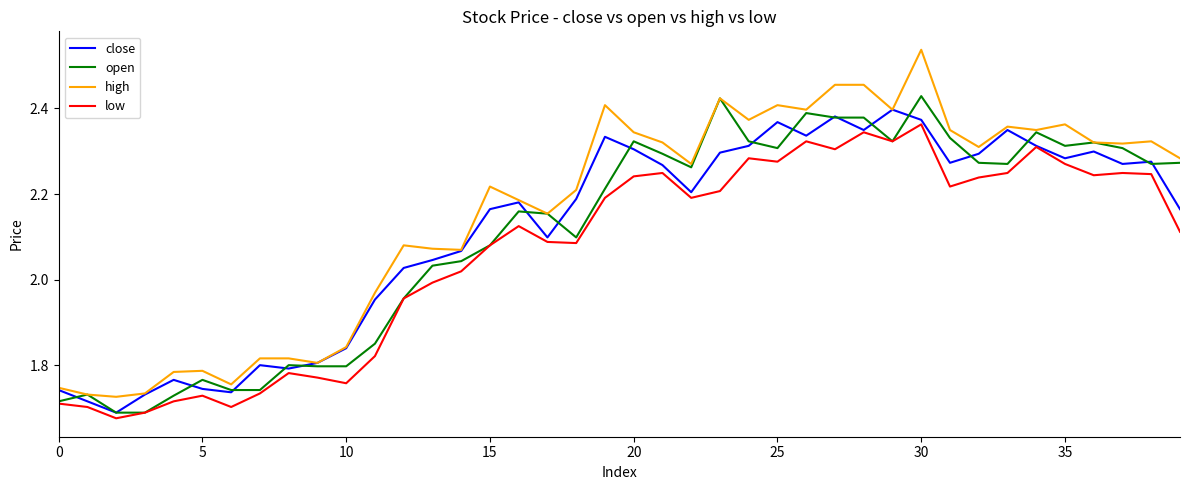

Which series has the largest range (max minus min)?

high